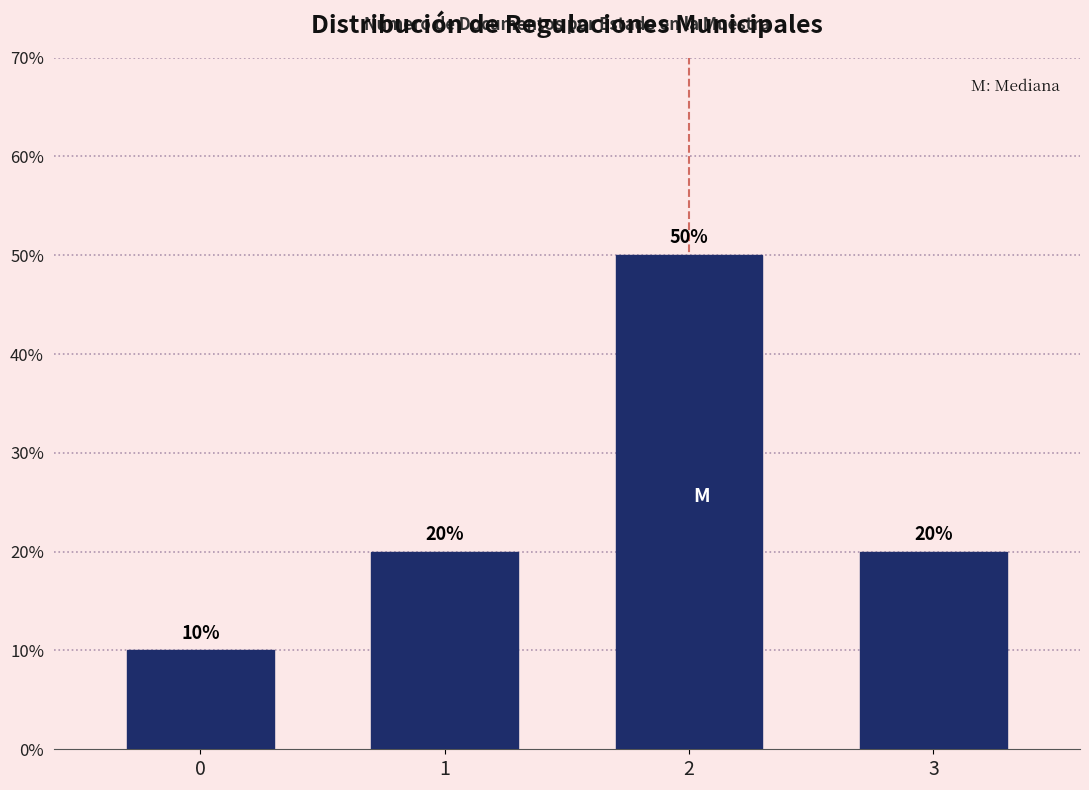

Reading left to right, what are all the values shown in this chart?

0=10	1=20	2=50	3=20